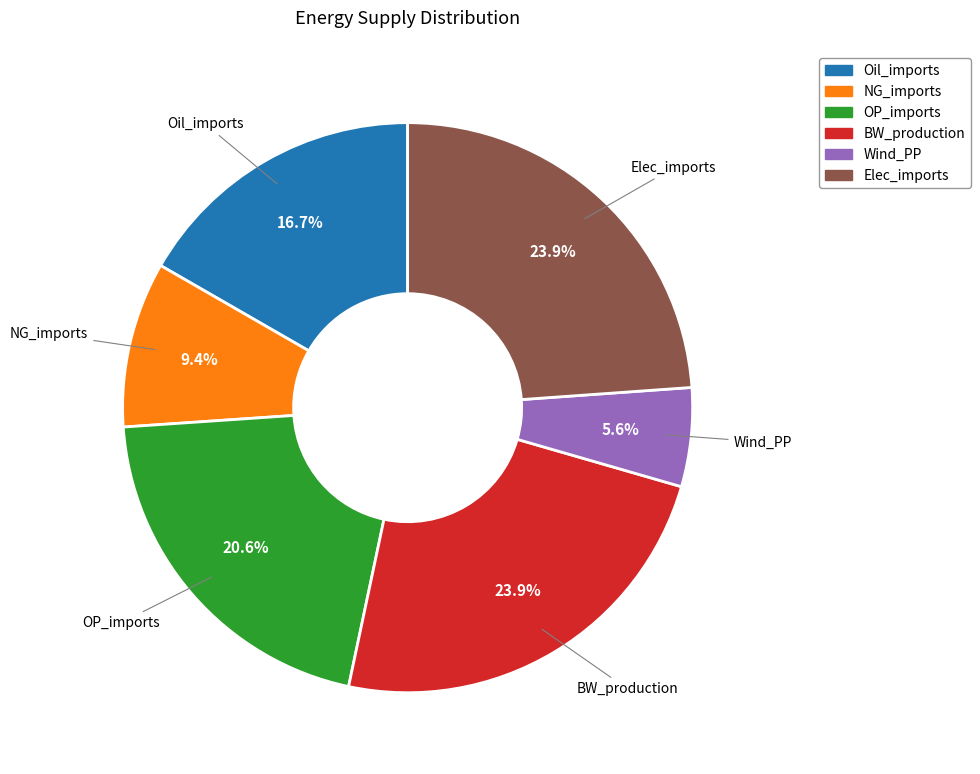

Is there any slice that represents more than half of the pie?

No